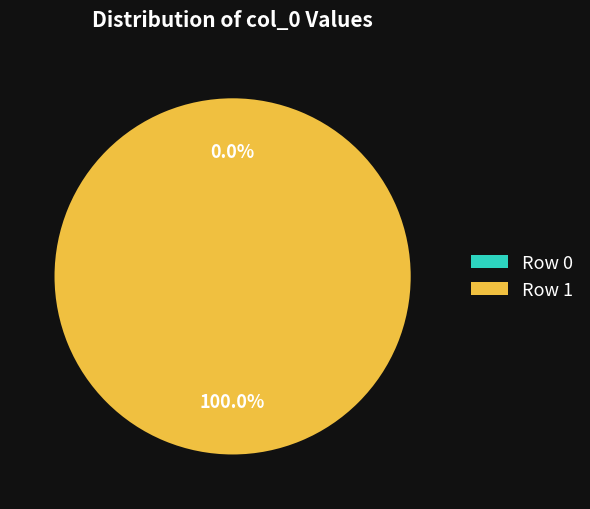

What is the change in value from Row 0 to Row 1?

+1